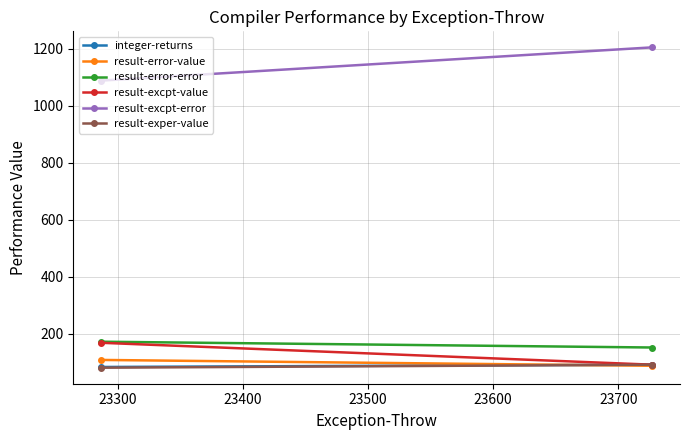

What is the sum of all result-error-error values?

325.1